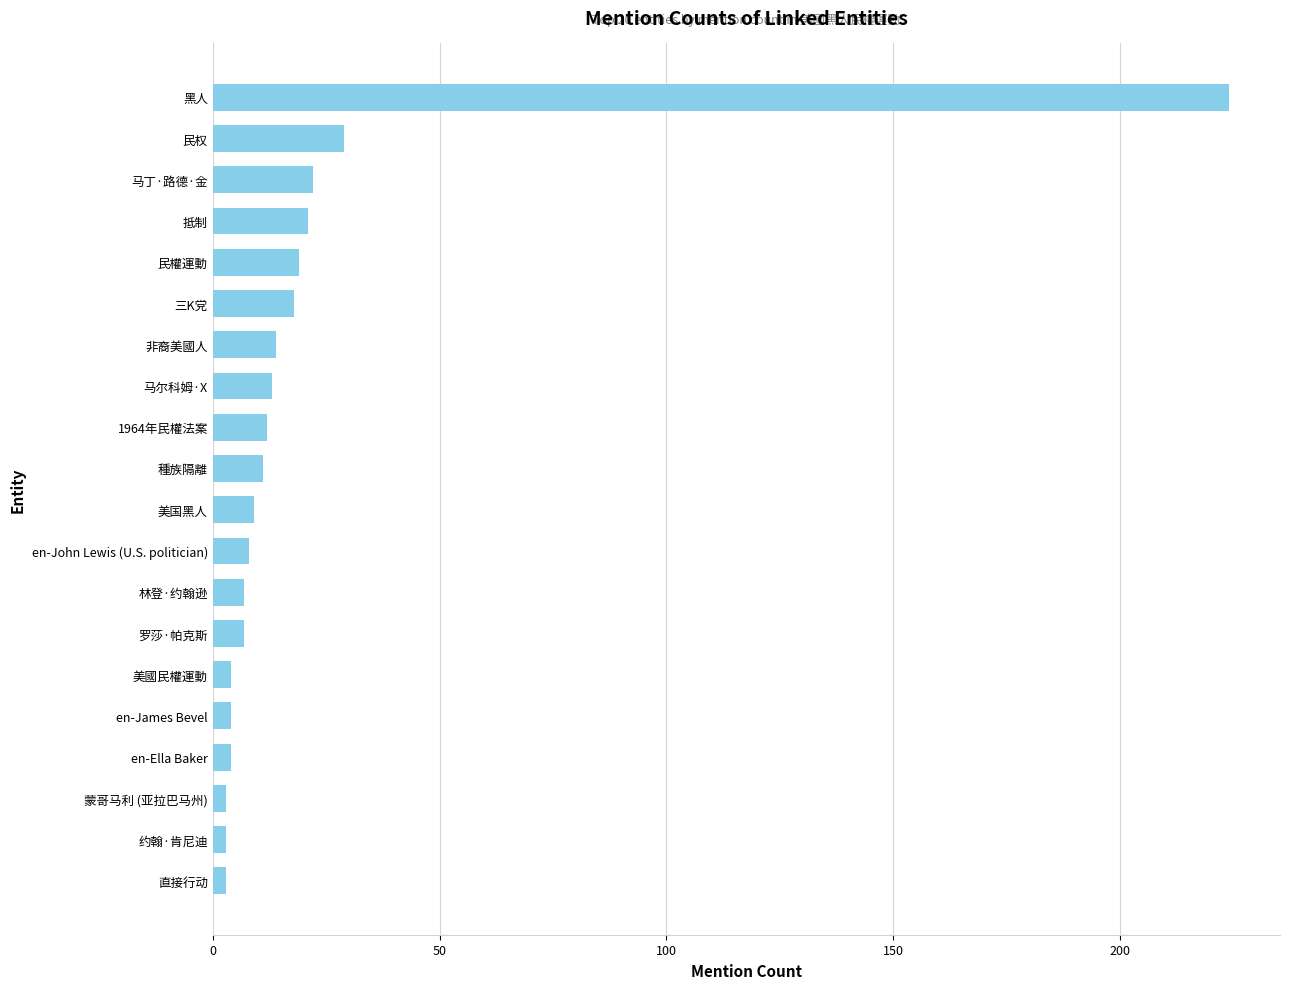

At which category does the chart reach its peak across all series?

黑人